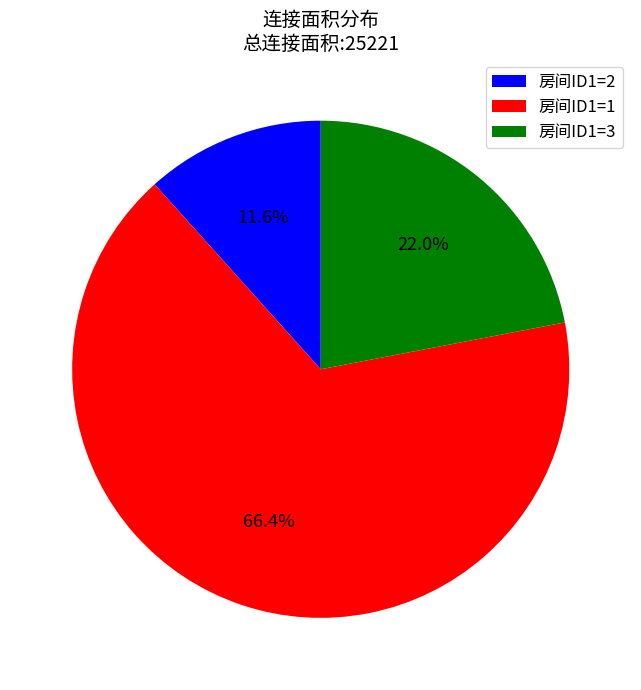

What portion of the pie excludes 房间ID1=2?

88.4%